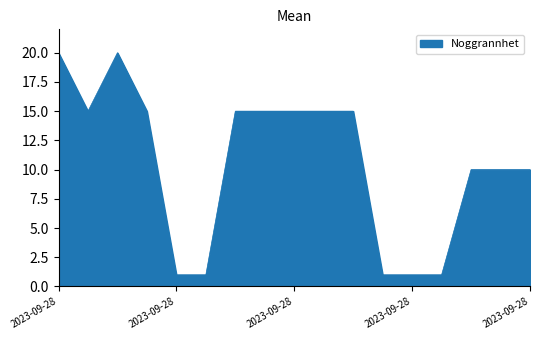

How many values are below 15?

8